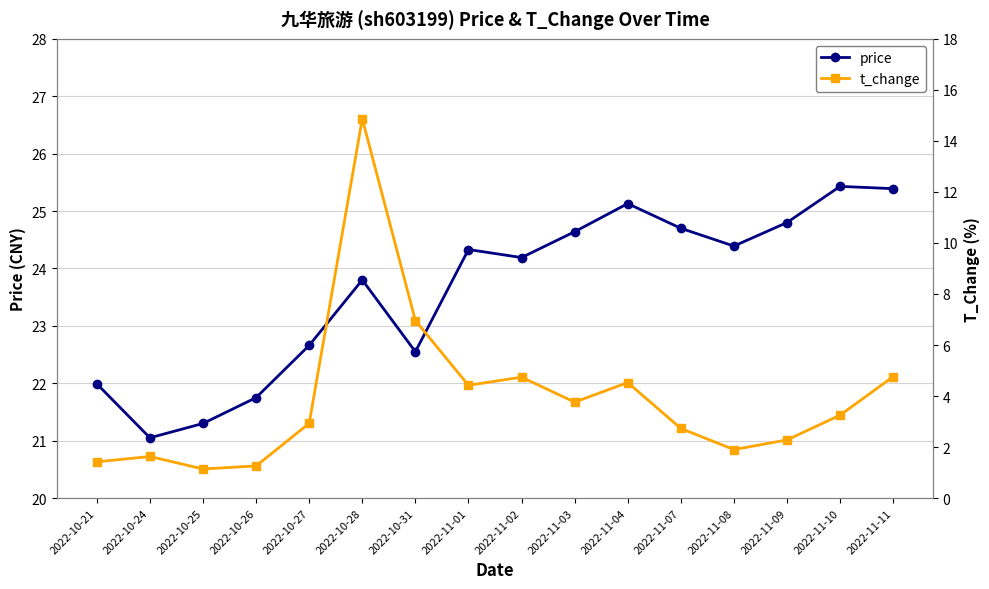

True or false: t_change has a value of 21.9 at 2022-10-28.

False